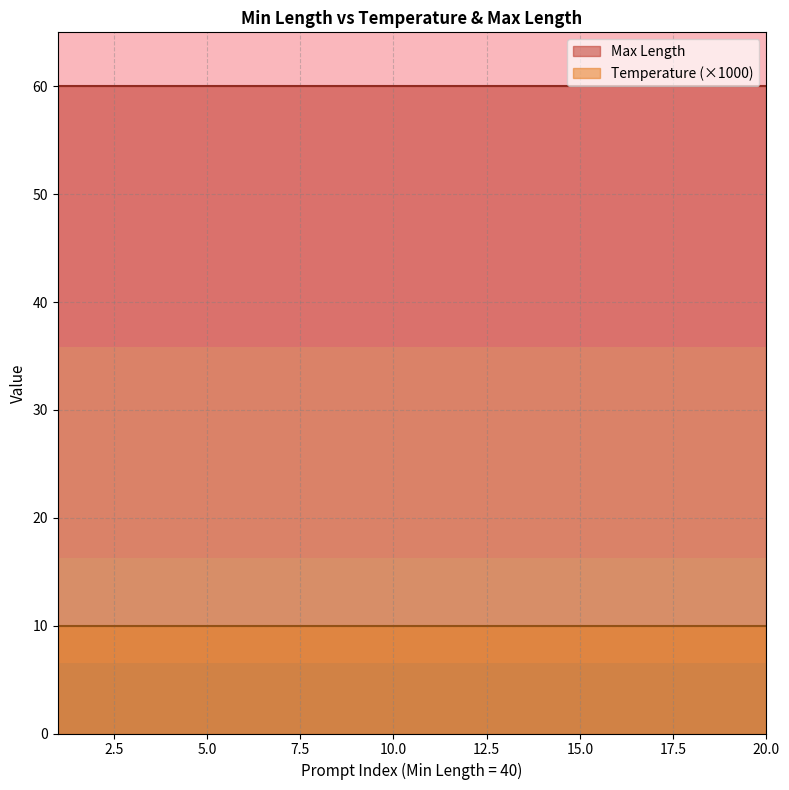

Where is Max Length nearest to the value 60?

40